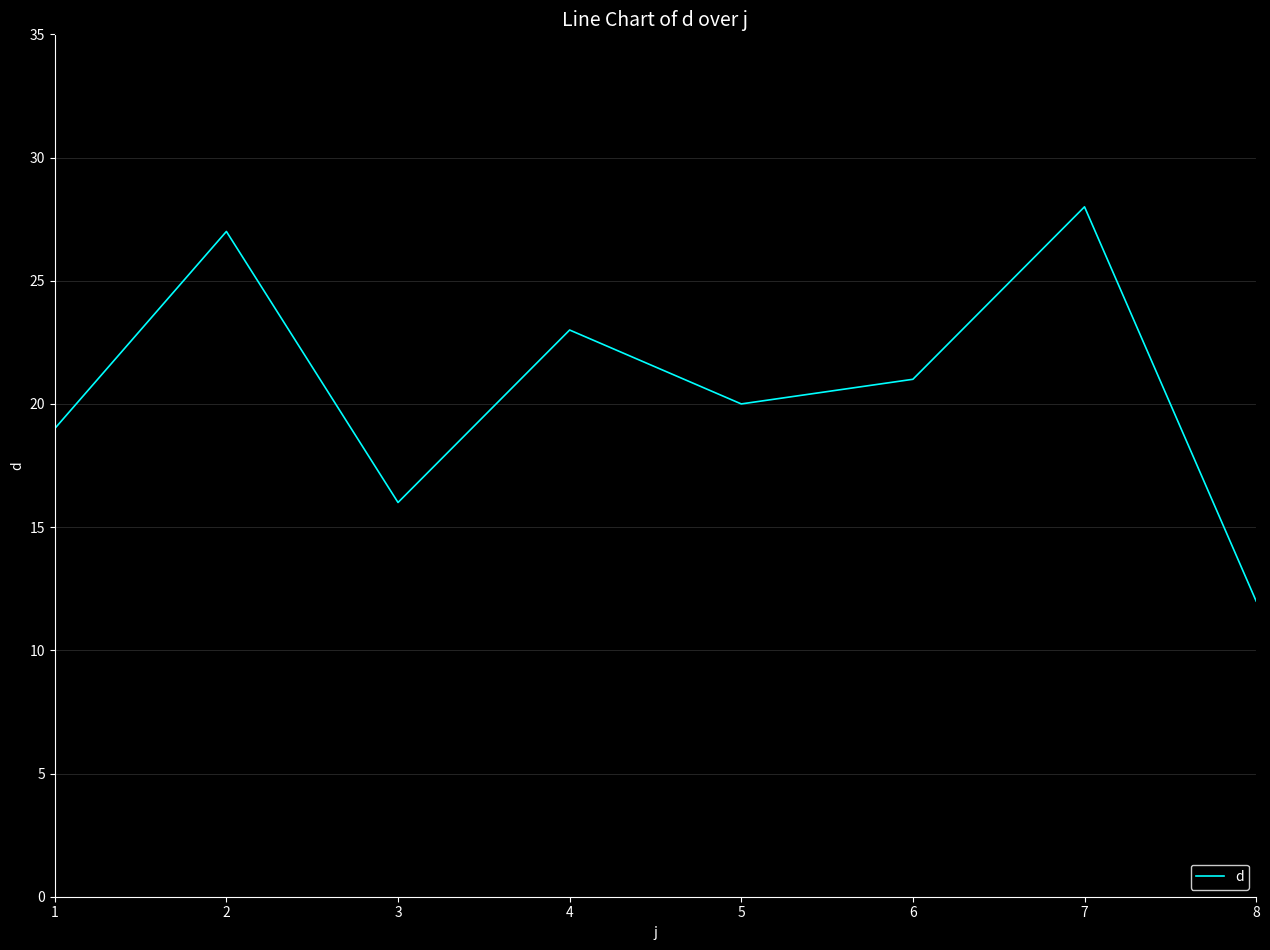

What is the difference between the maximum and minimum values?

16